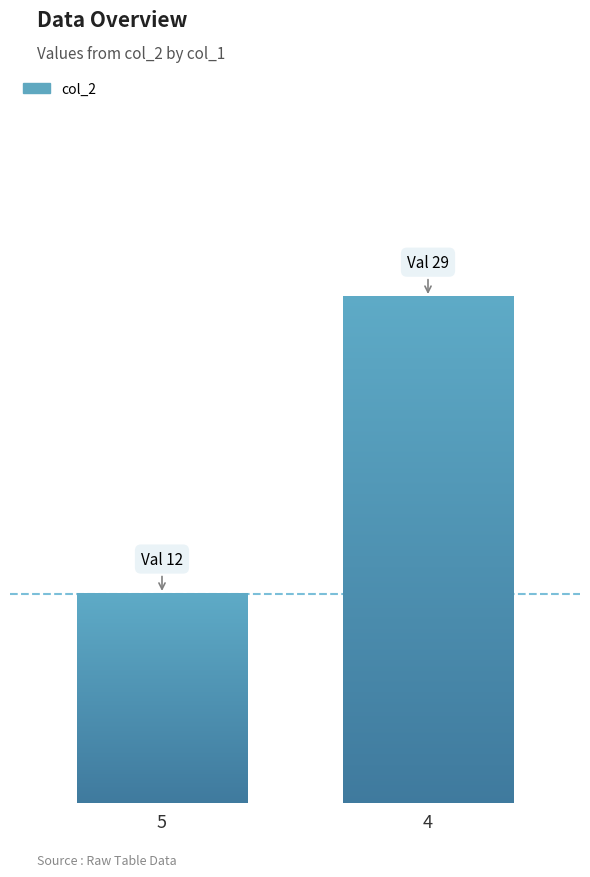

How many values exceed 26?

1